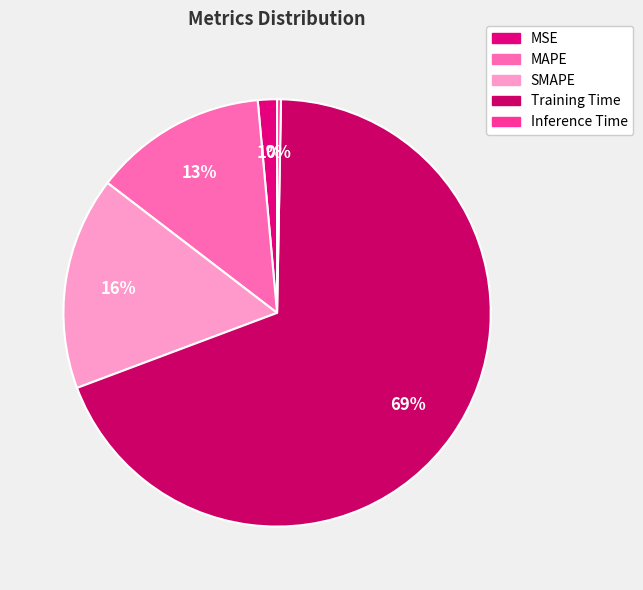

To the nearest percent, what percentage of the pie is MAPE?

13%